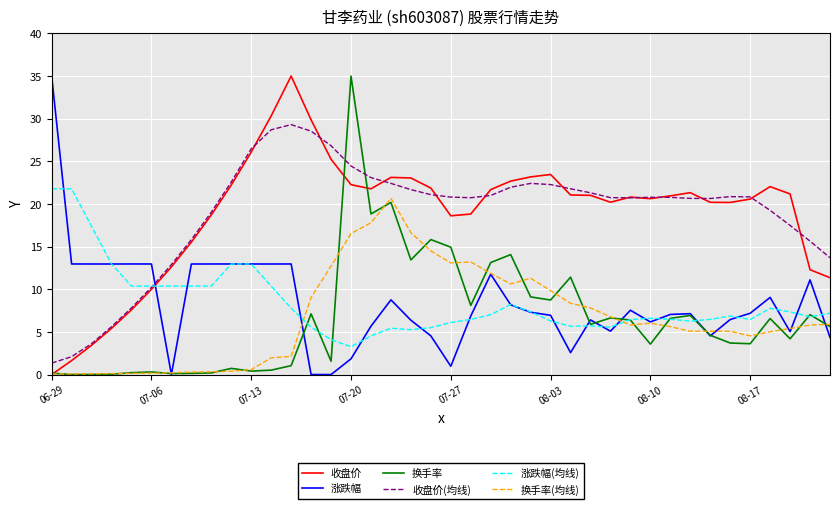

Which series ends up on top after the final intersection of 收盘价 and 涨跌幅?

收盘价